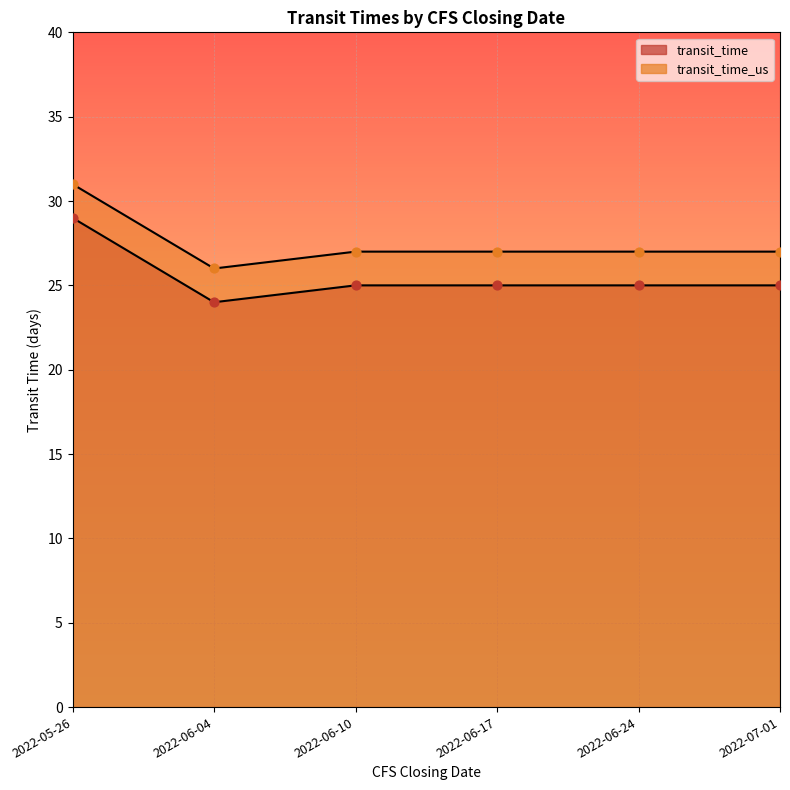

What is the total value across all series at 2022-07-01?

52